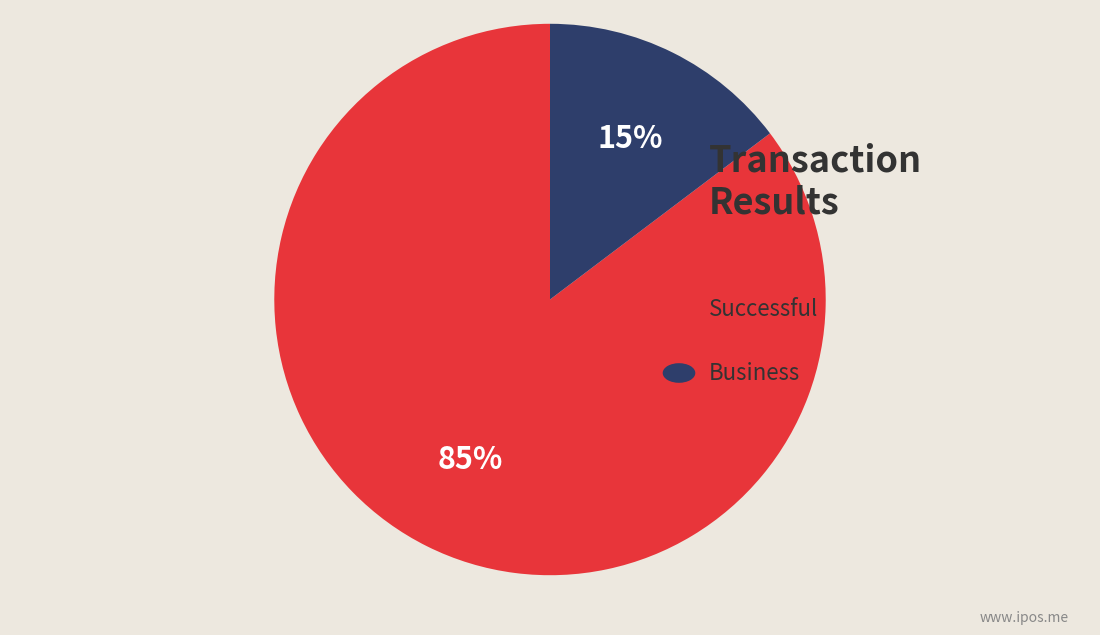

Is there a majority slice in this chart?

Yes